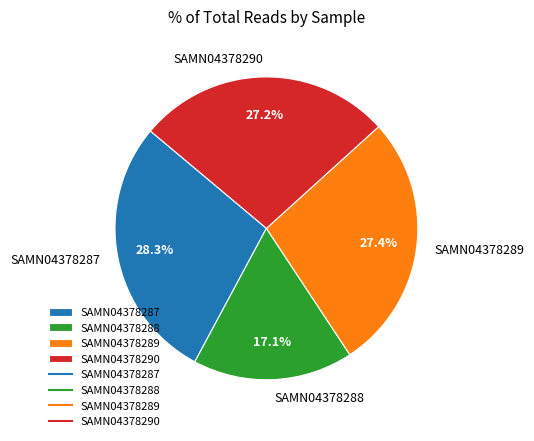

To the nearest percent, what is the combined percentage of SAMN04378288 and SAMN04378290?

44%